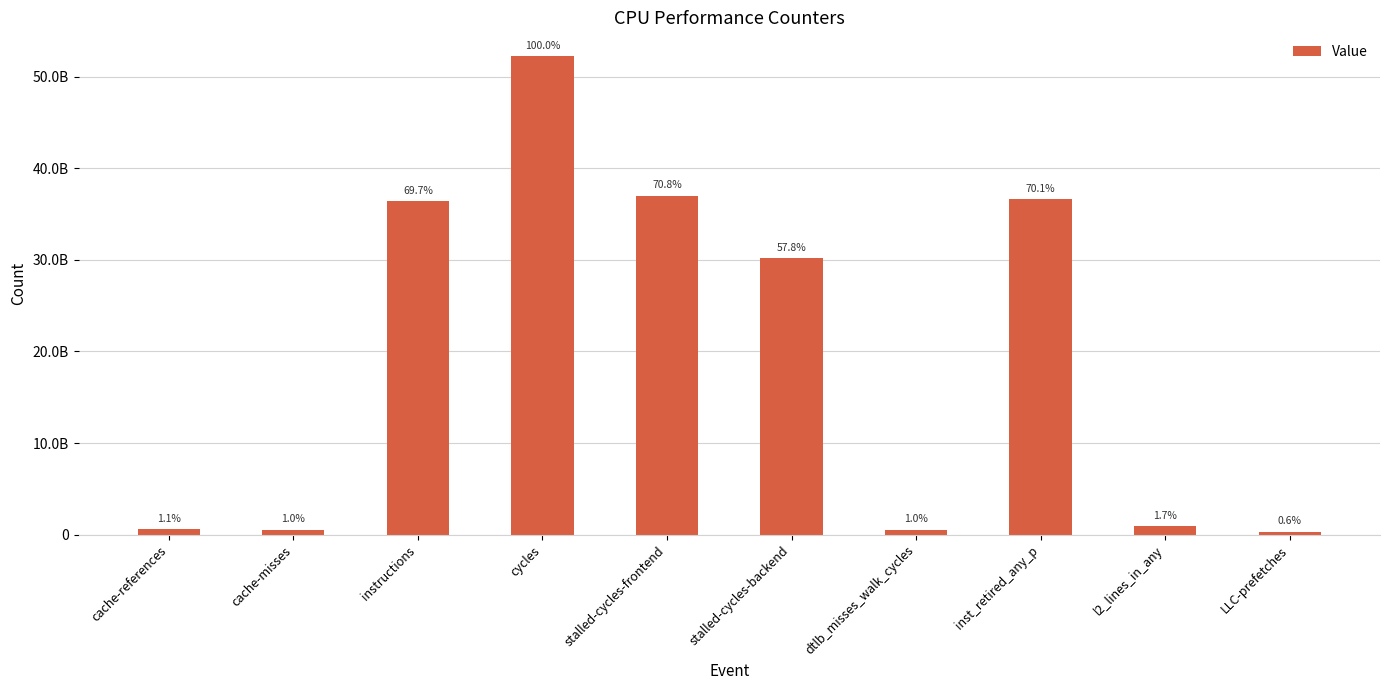

Approximately how many times larger is the value at cache-misses compared to dtlb_misses_walk_cycles?

1.1